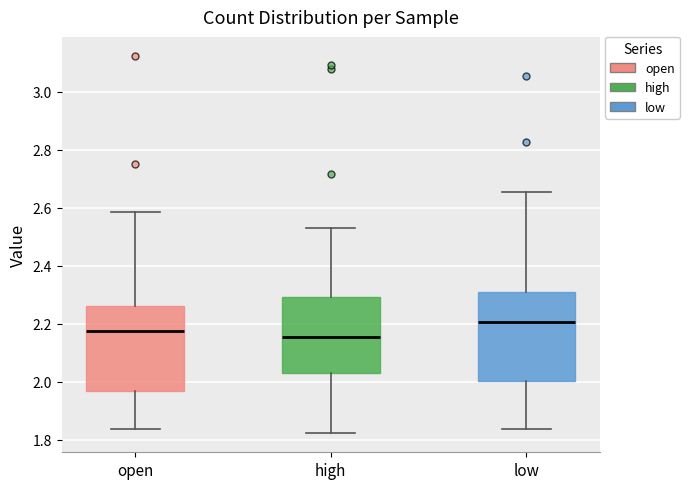

Reading left to right, read every box against the y-axis: the position of its median line, the range the box covers, and the ends of its whiskers. The values are not printed on the chart, so give them approximately, as read against the axis.

open: median 2.18, box 1.96 to 2.26, whiskers 1.84 to 2.58
high: median 2.16, box 2.04 to 2.30, whiskers 1.82 to 2.54
low: median 2.20, box 2.00 to 2.32, whiskers 1.84 to 2.66